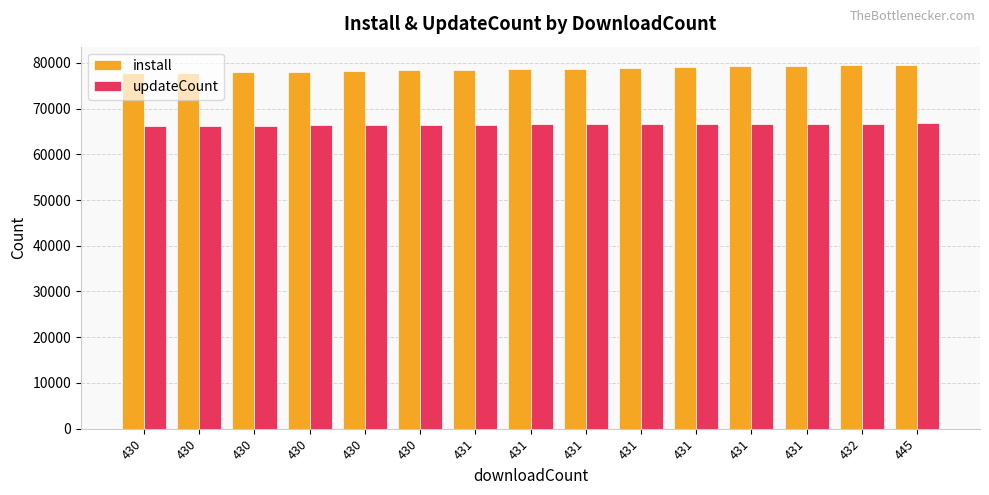

How many groups of bars are there?

15